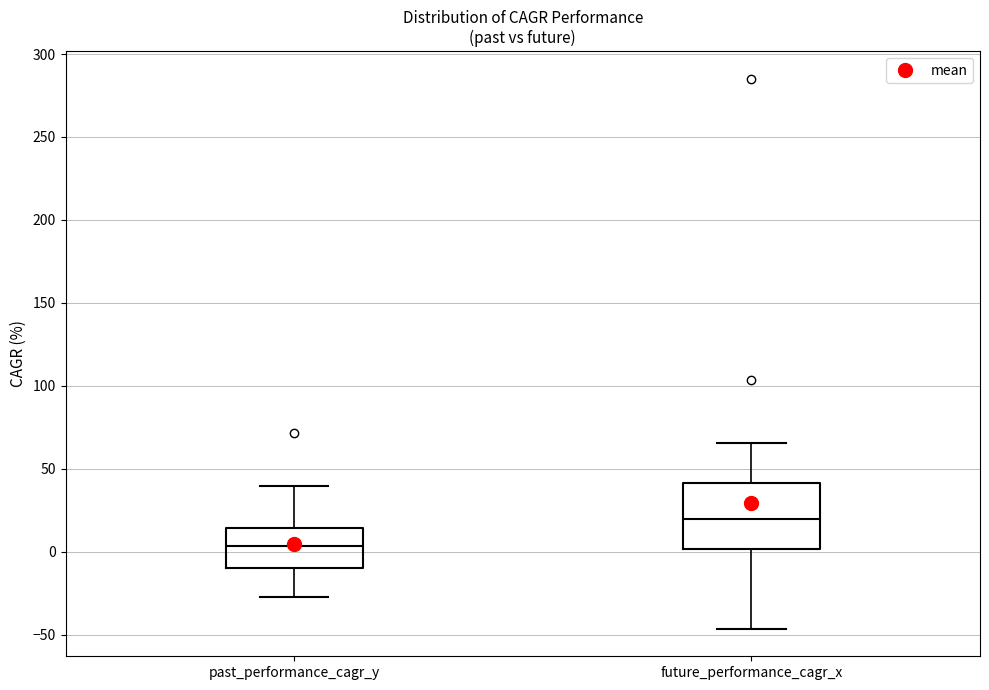

Reading left to right, read every box against the y-axis: the position of its median line, the range the box covers, and the ends of its whiskers. The values are not printed on the chart, so give them approximately, as read against the axis.

past_performance_cagr_y: median 5, box -10 to 15, whiskers -25 to 40
future_performance_cagr_x: median 20, box 0 to 40, whiskers -45 to 65